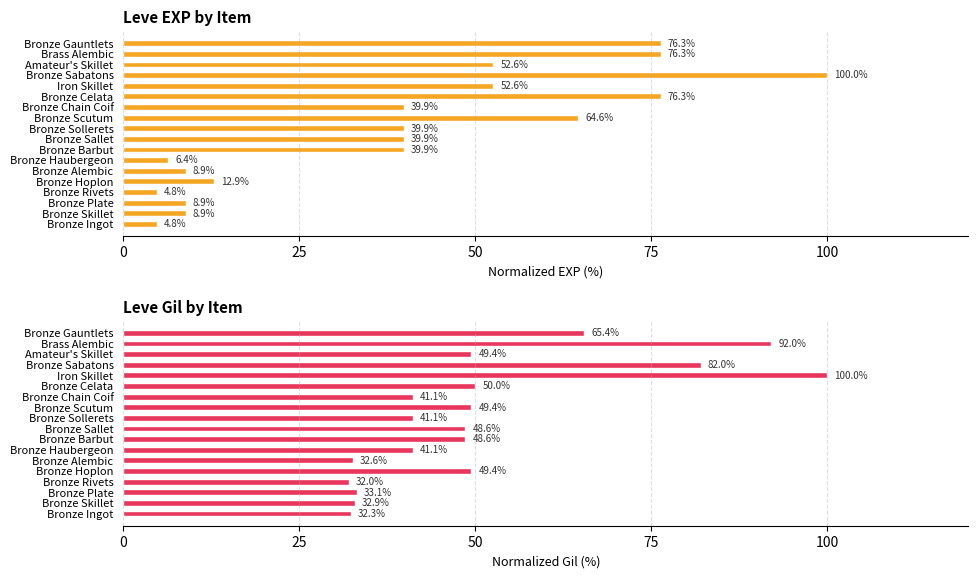

What is the minimum value shown in the chart?

4.8